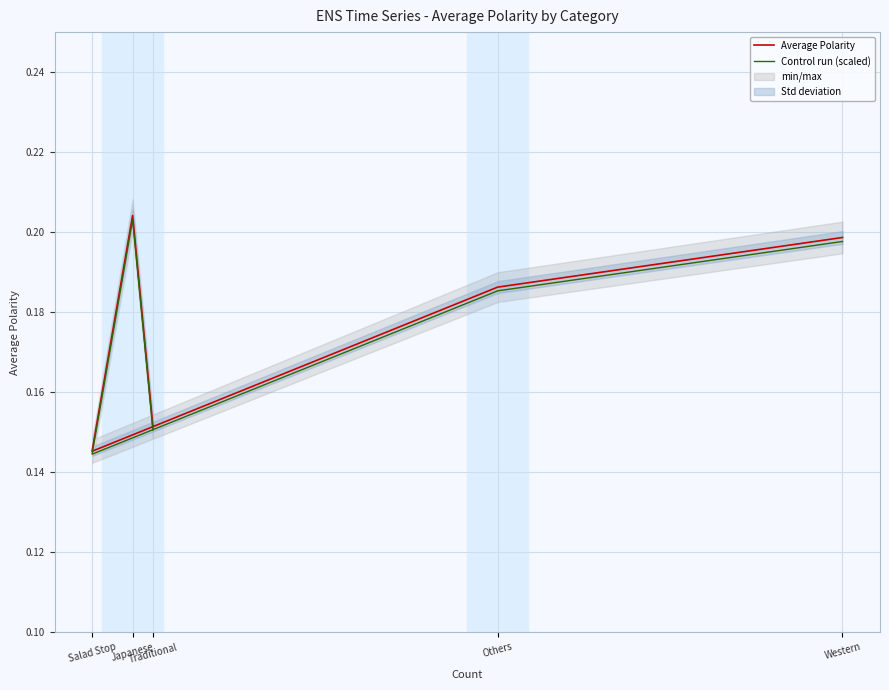

Where is Average Polarity nearest to the value 0?

Salad Stop